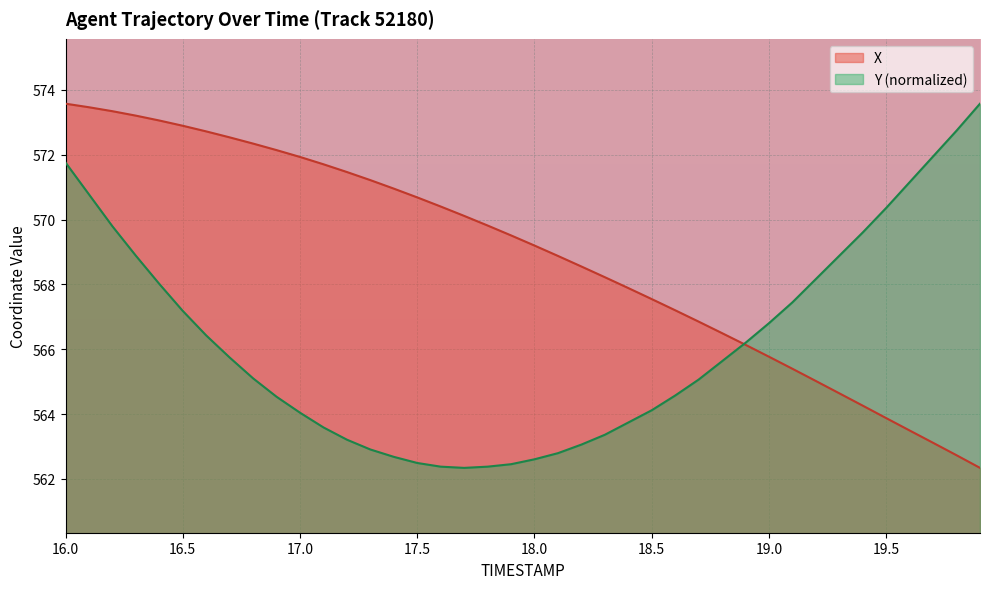

Which series has the largest total across all categories?

X